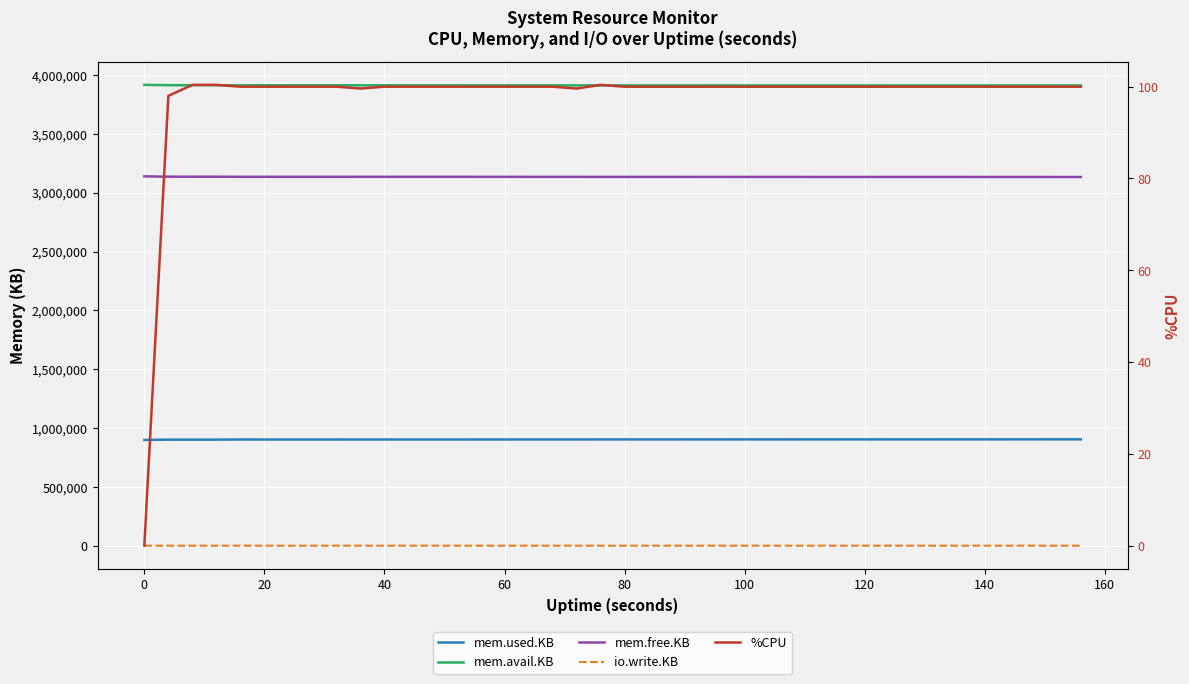

True or false: mem.avail.KB has a value of 1984872.8 at 23.

False